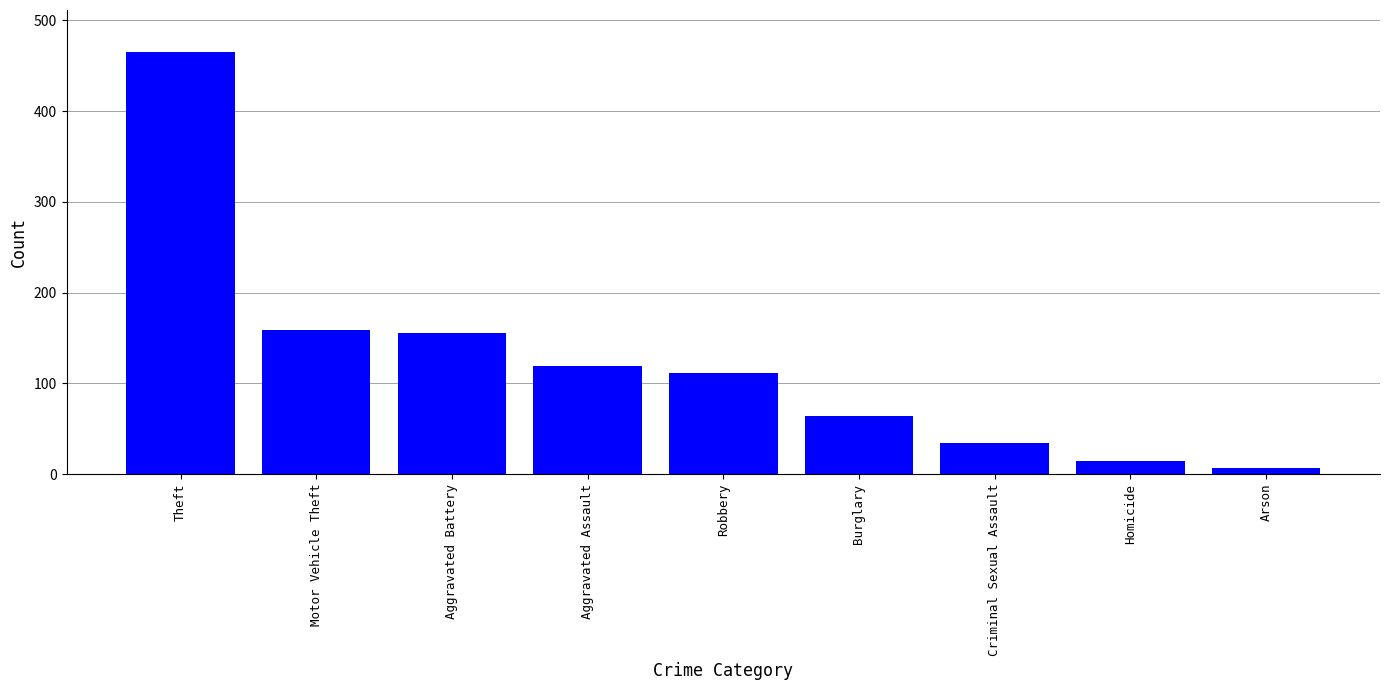

What is the ratio of the value at Theft to the value at Aggravated Assault?

3.9